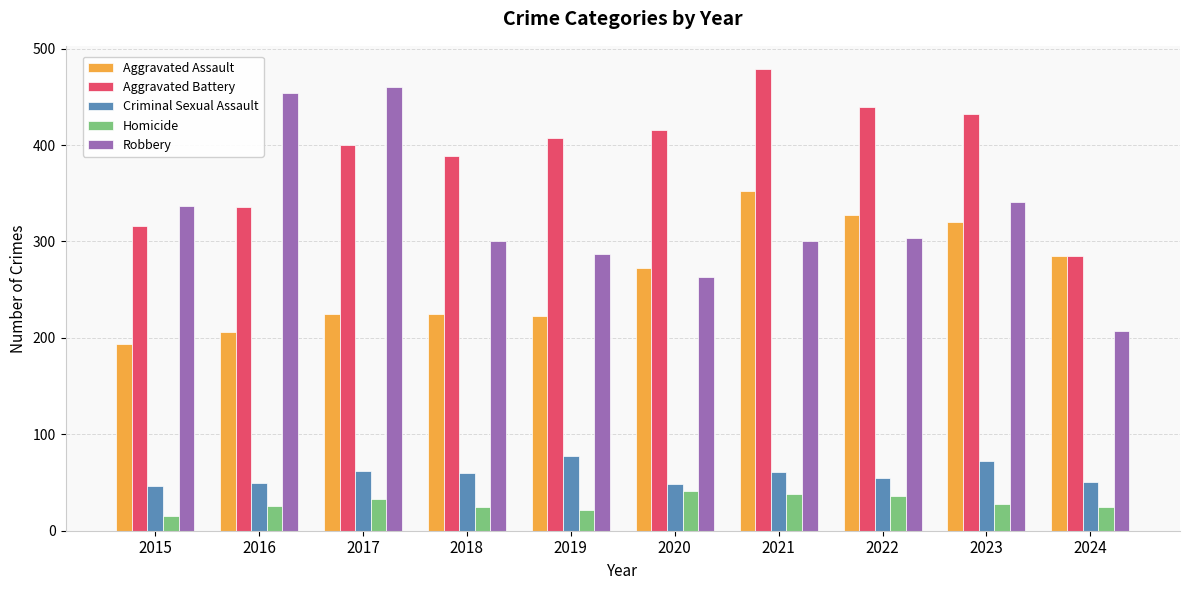

What are all the series names shown in the legend?

Aggravated Assault, Aggravated Battery, Criminal Sexual Assault, Homicide, Robbery